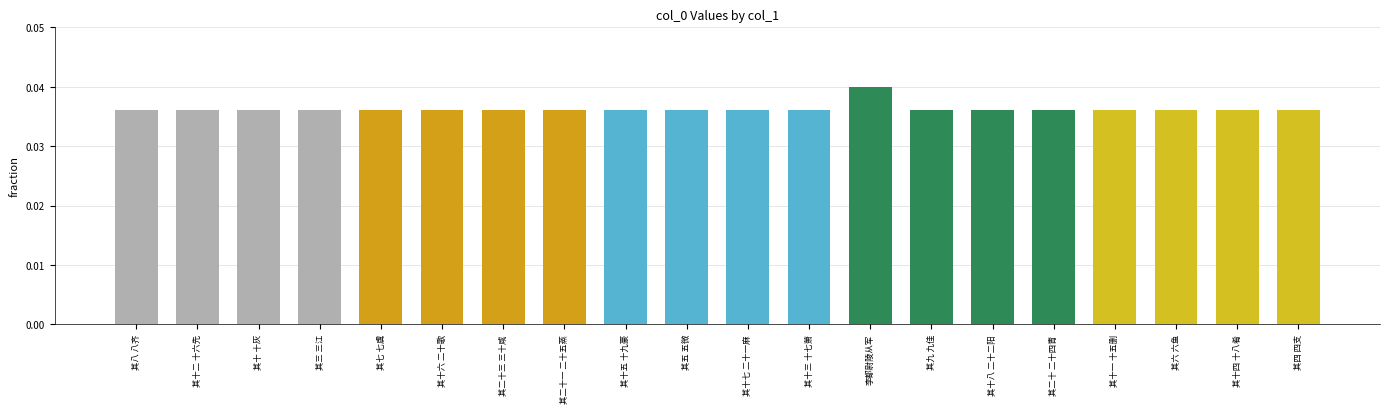

What is the sum of the values at 其十 十灰 and 其十四 十八肴?

0.1